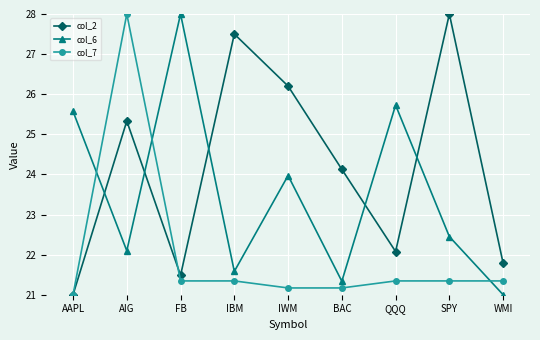

In col_6, how many points are lower than both neighbors (excluding endpoints)?

3